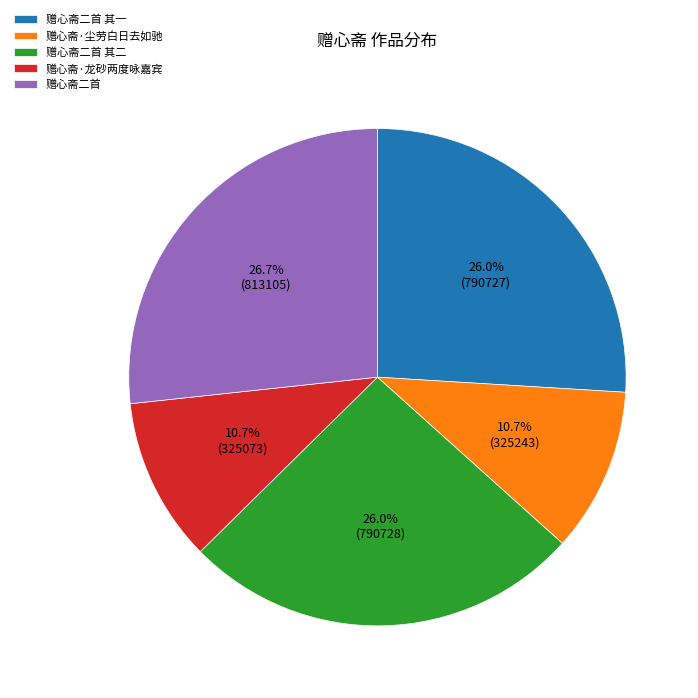

How many segments does this pie chart have?

5